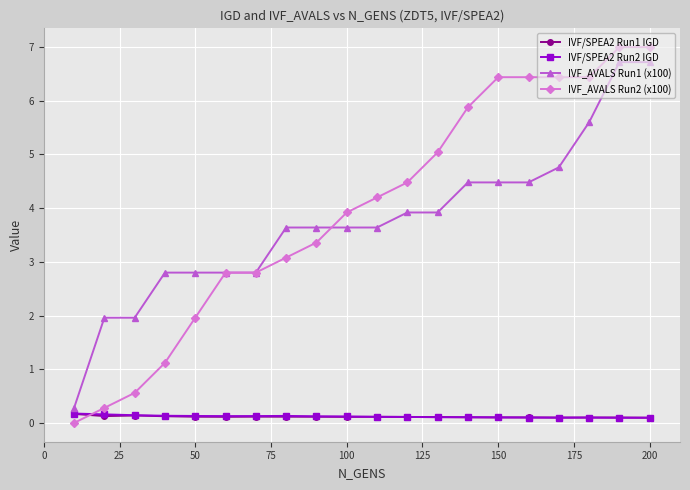

After their last crossing, which series has the higher values: IVF/SPEA2 Run1 IGD or IVF_AVALS Run2 (x100)?

IVF_AVALS Run2 (x100)